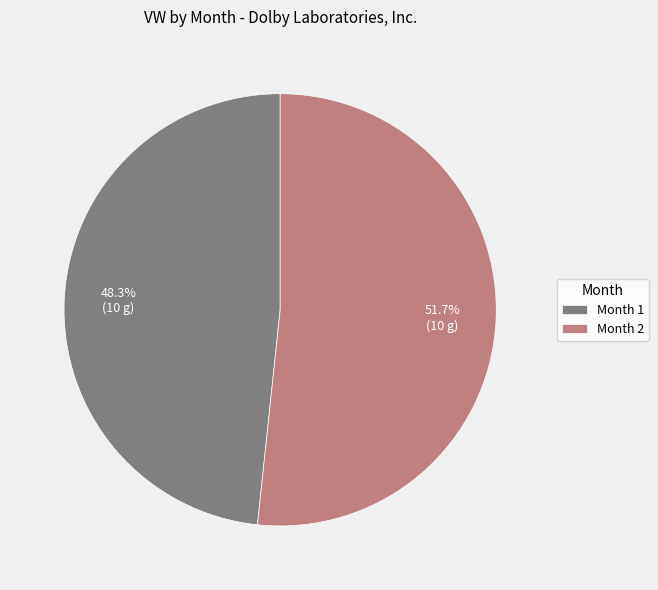

Is Month 1 the majority of the pie?

No